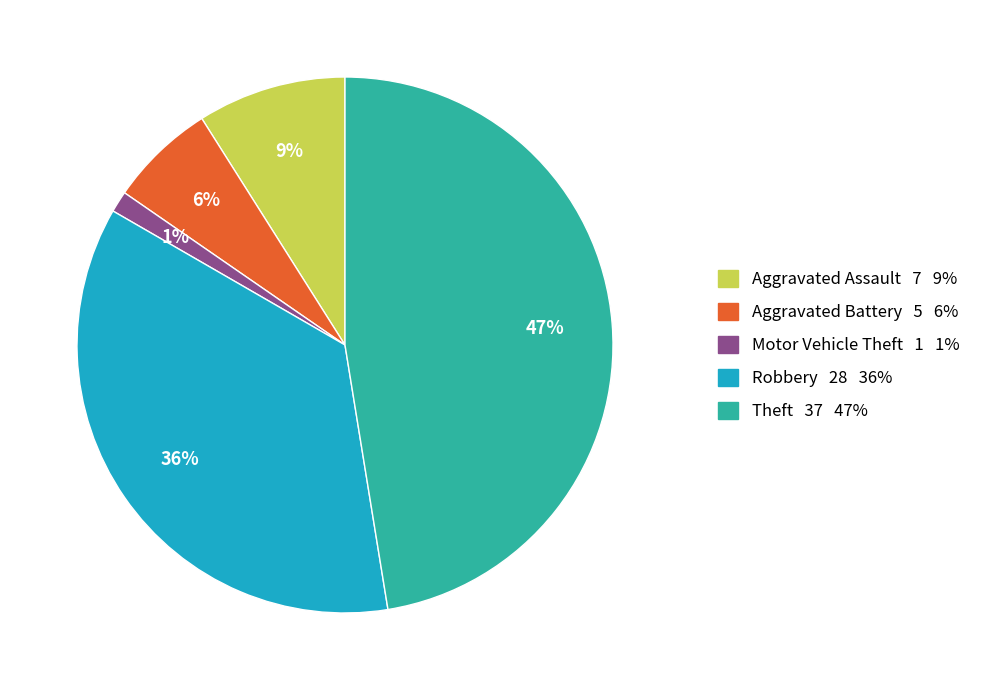

Is it true that Aggravated Assault 7 9% is 1% of the pie?

False